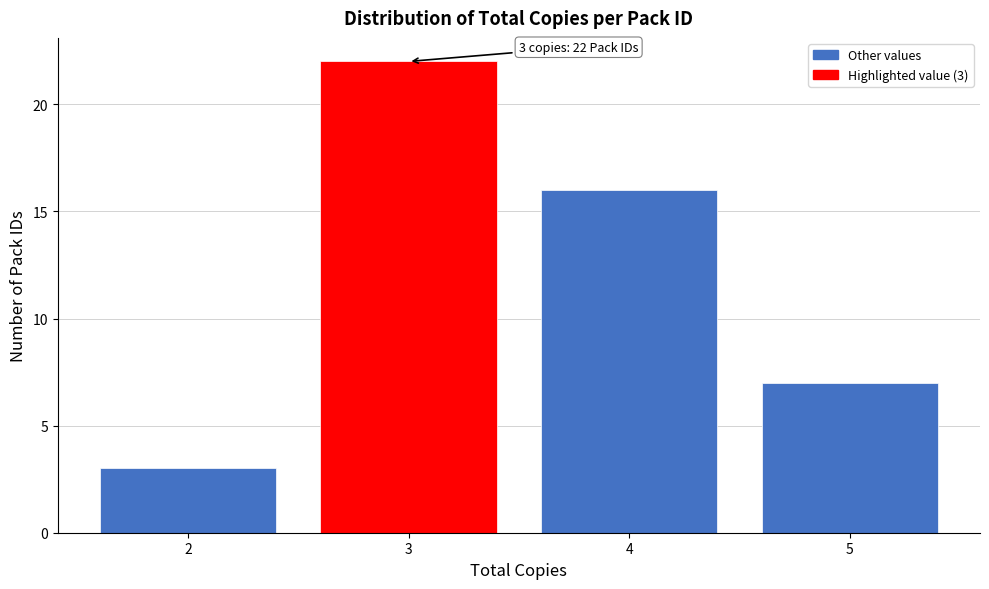

Reading right to left, list all the values displayed in this chart.

7	16	22	3